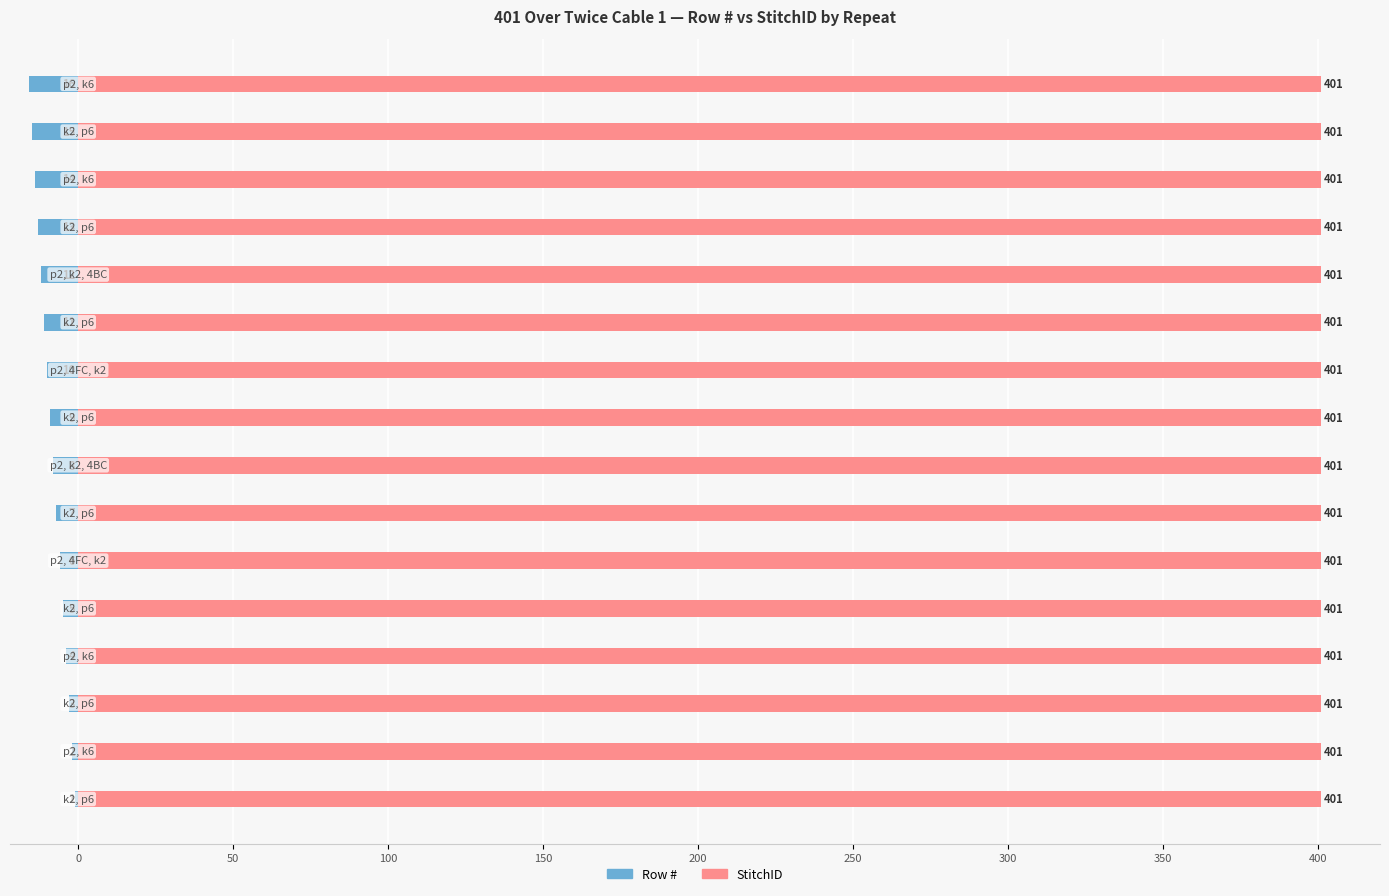

How many data points in Row # are less than -8?

8